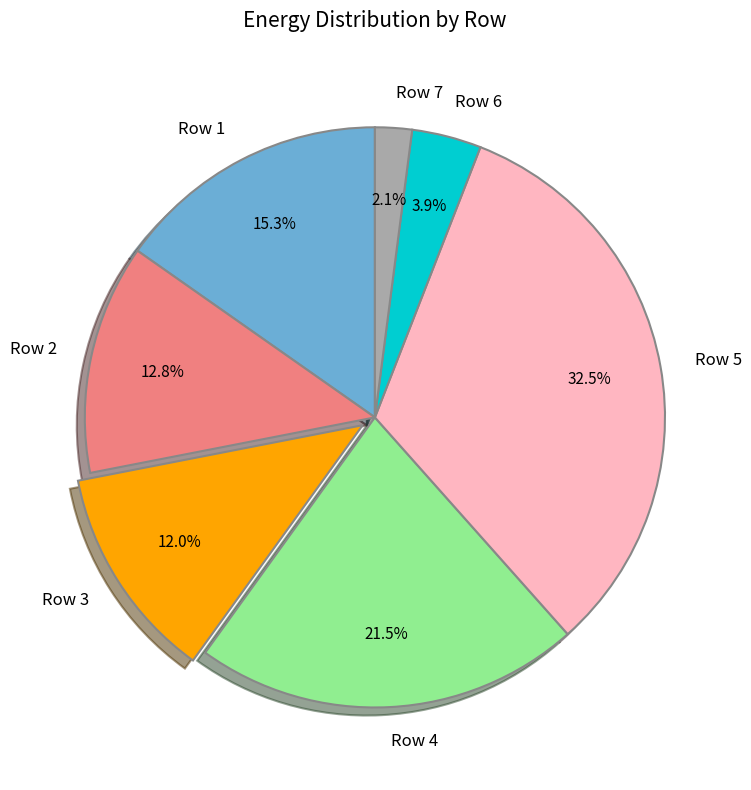

Which category has the biggest portion of the pie?

Row 5